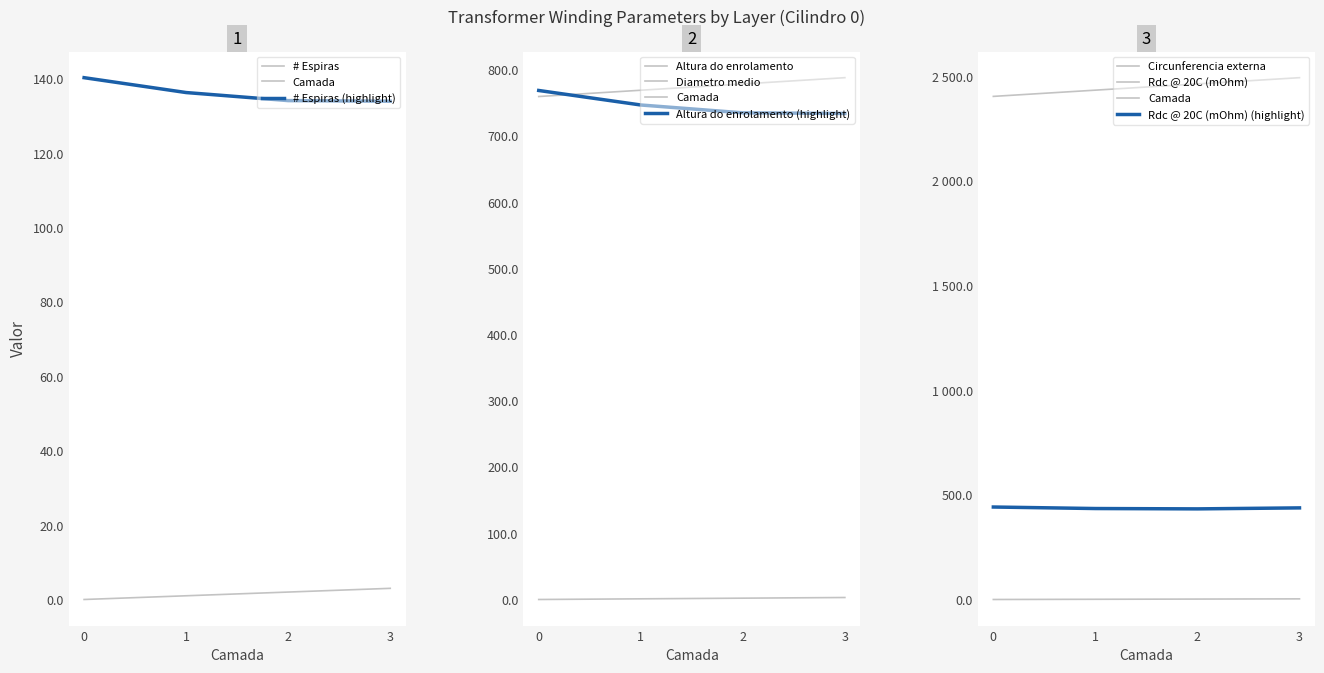

Rank the categories by Camada value from highest to lowest.

3, 2, 1, 0